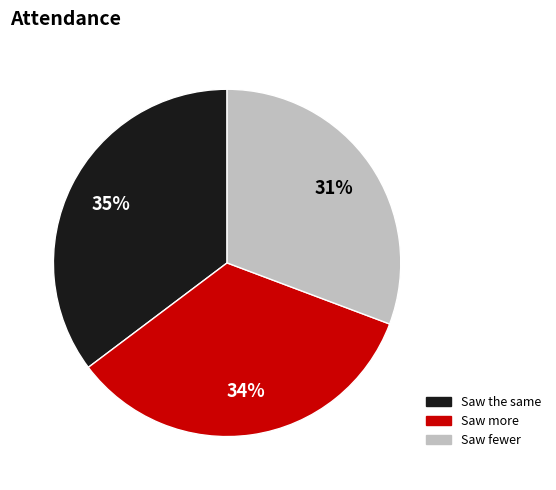

Is there a majority slice in this chart?

No